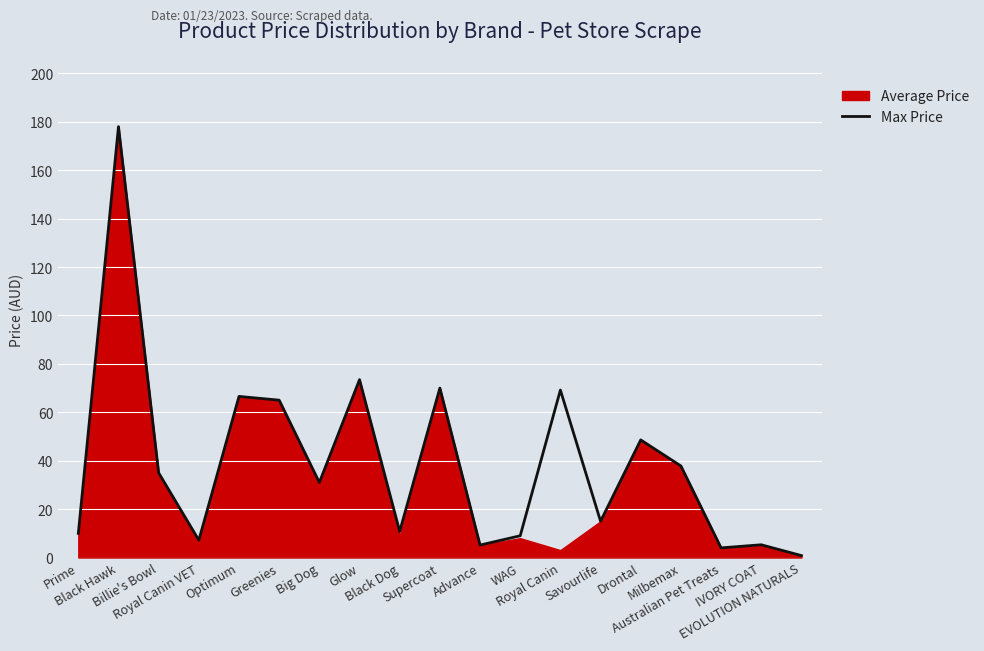

Is it true that the value at Drontal is 48.6?

True